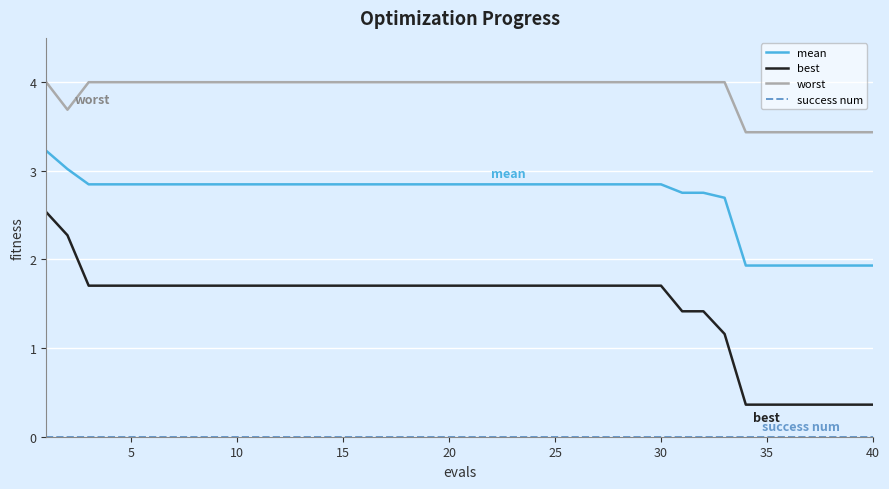

True or false: worst and best intersect in this chart.

False